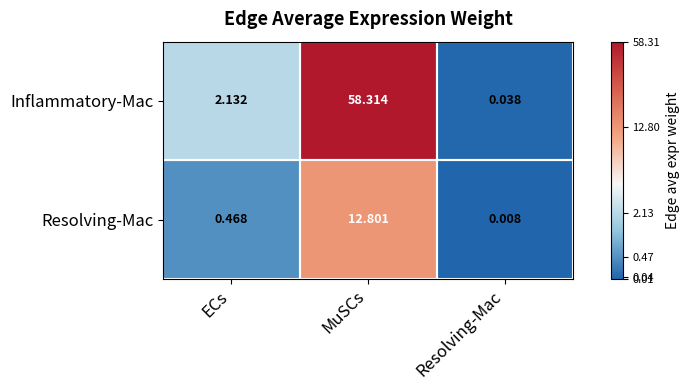

At MuSCs, list the series in order from largest to smallest.

Inflammatory-Mac, Resolving-Mac